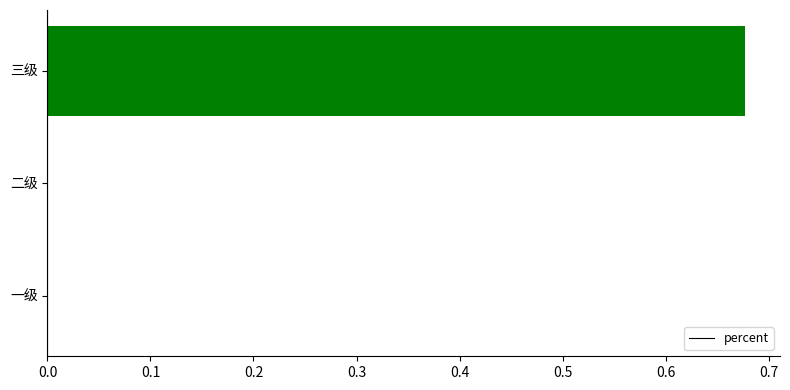

True or false: the data shows 1.2 at 三级.

False